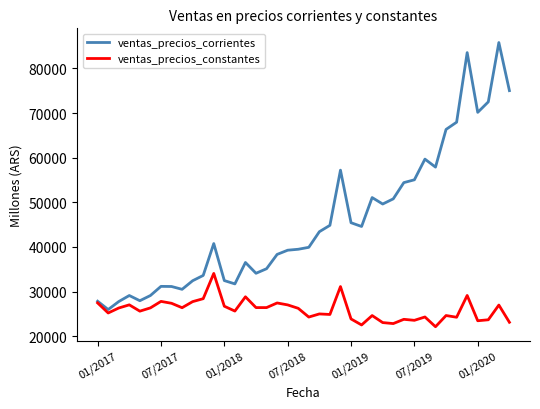

What is the maximum value shown in the chart?

85778.0